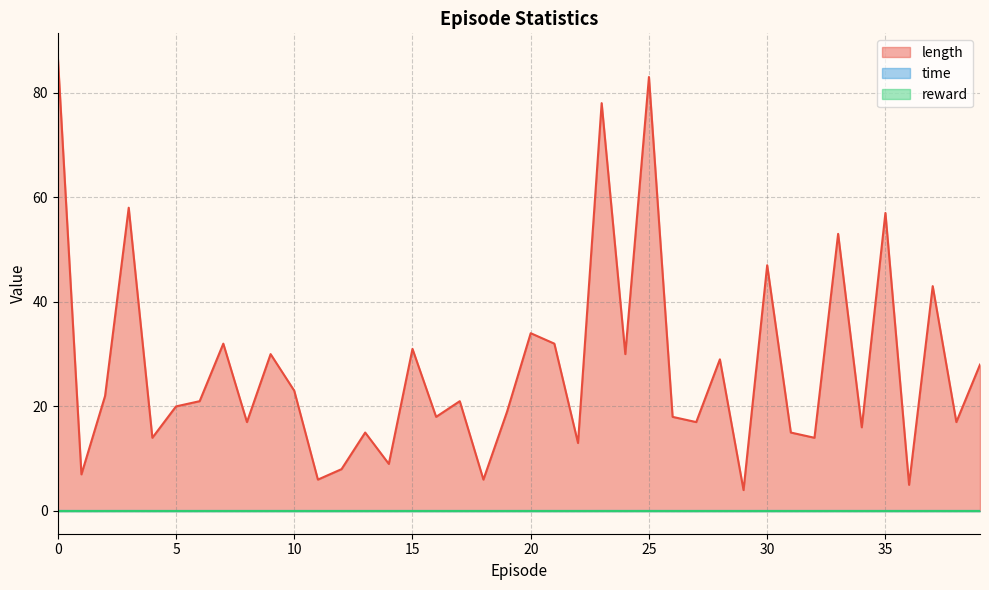

Which series has the widest spread of values?

length